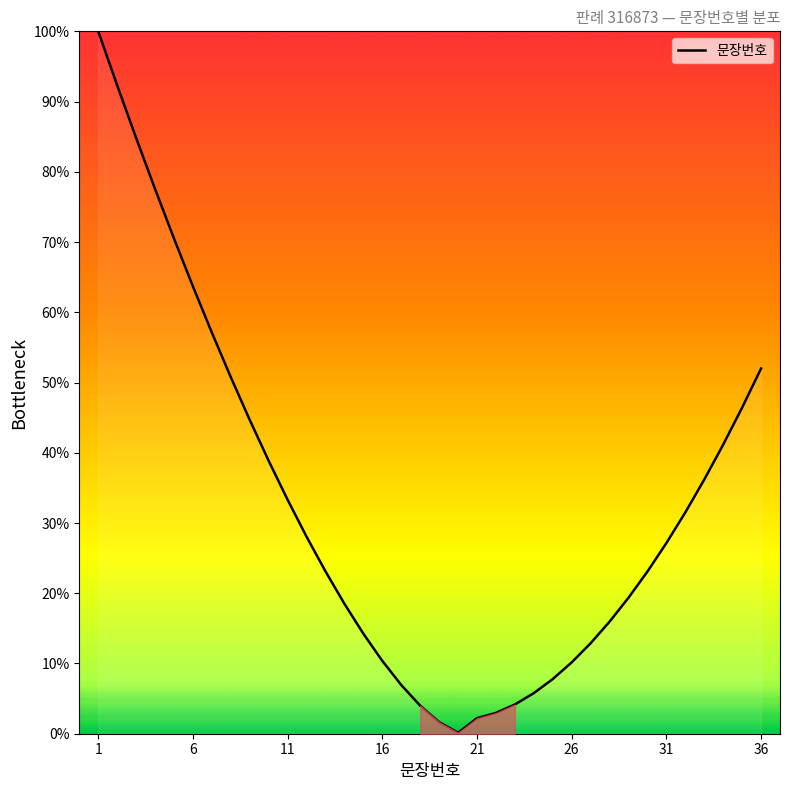

What is the difference between the maximum and minimum values?

99.9